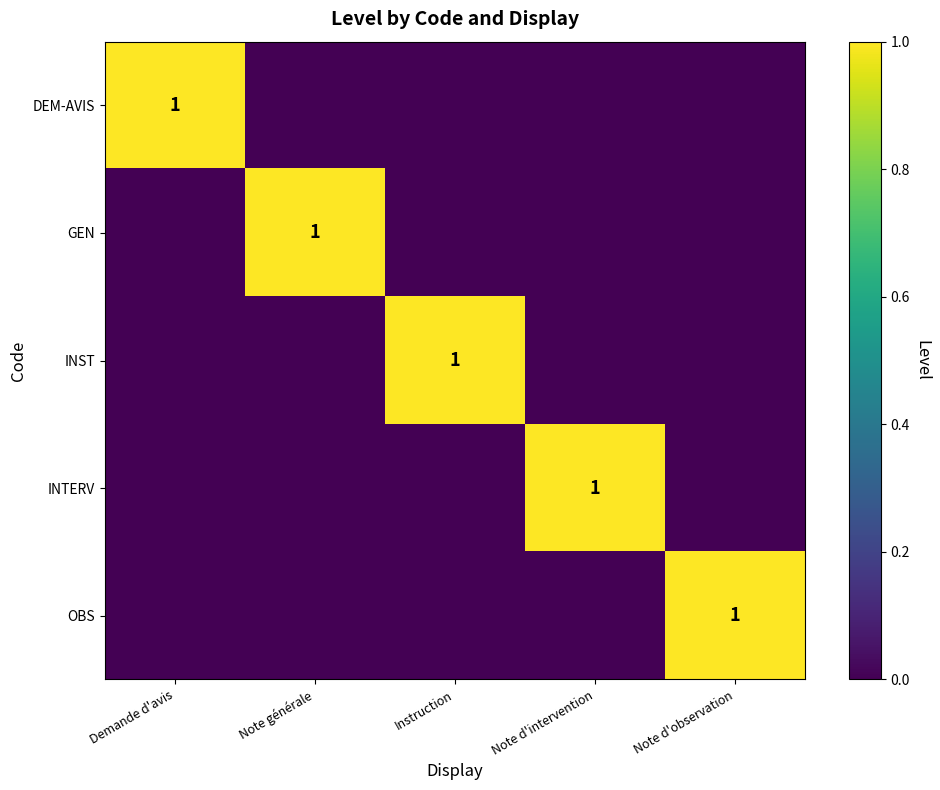

True or false: OBS has a value of 0 at Note d'observation.

False